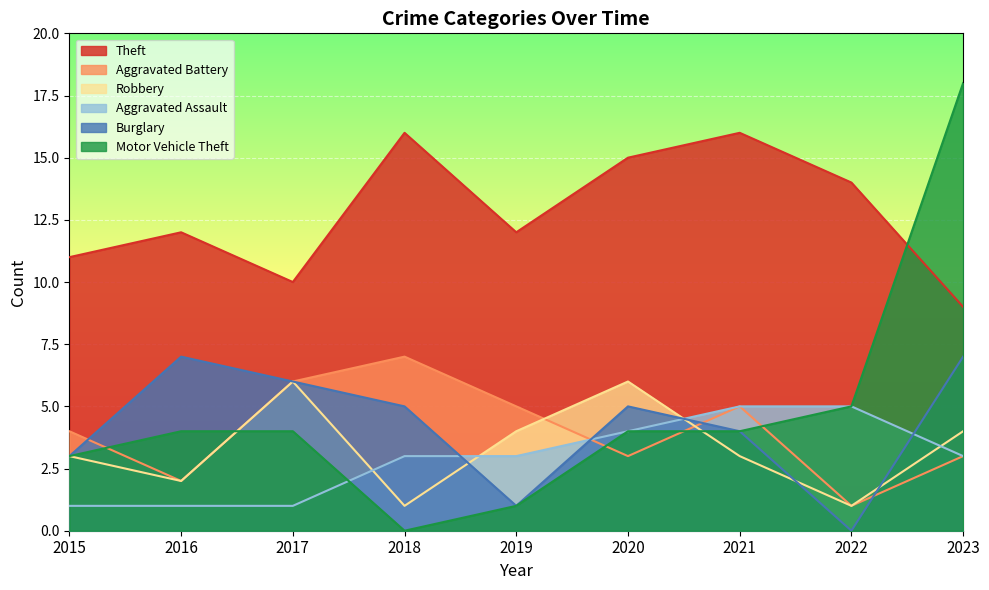

List the series in order of their peak value, highest first.

Motor Vehicle Theft, Theft, Aggravated Battery, Burglary, Robbery, Aggravated Assault